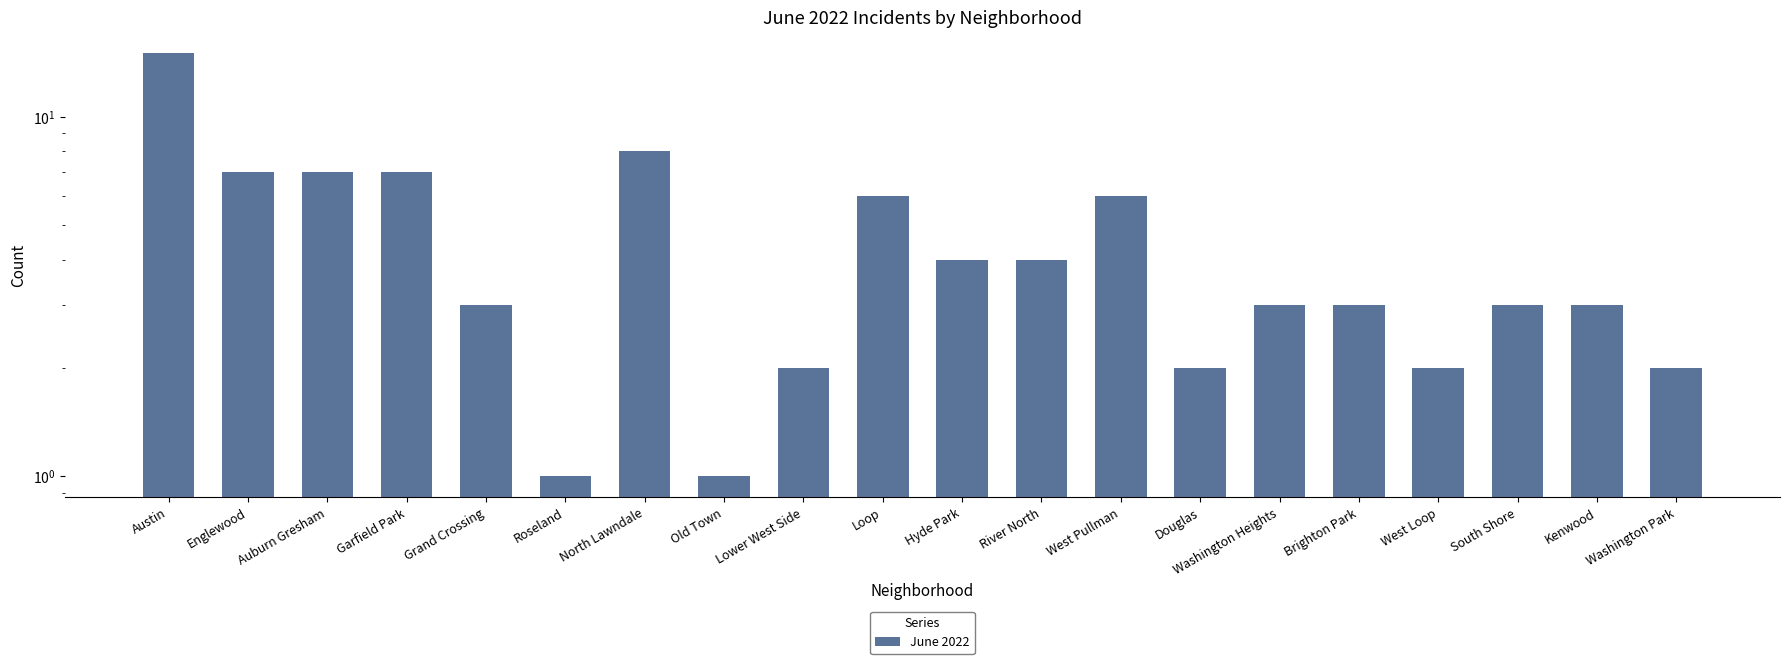

What is the difference between the second highest and minimum values?

7